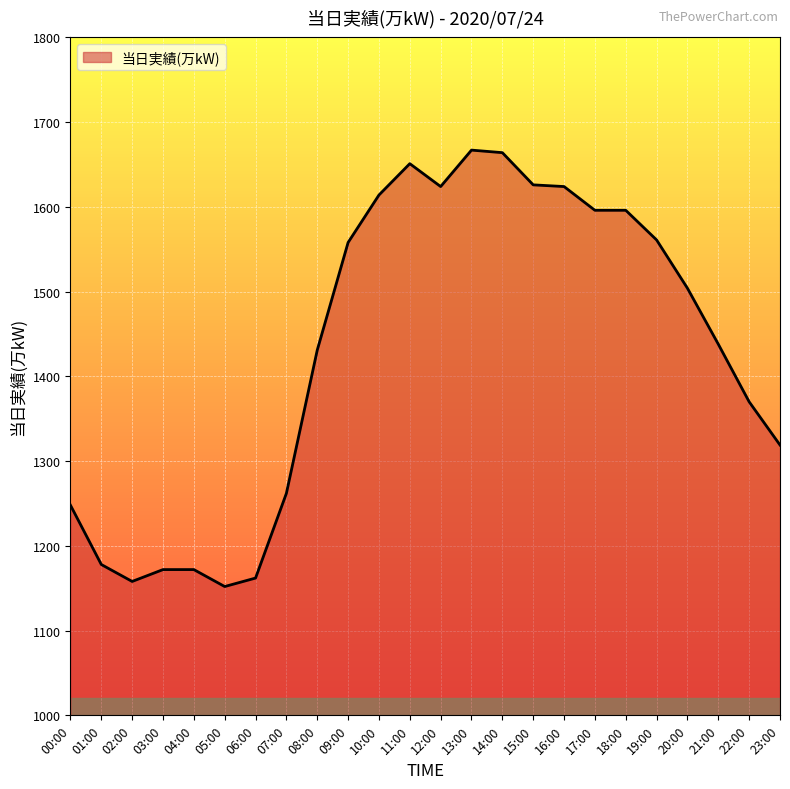

Where is the data nearest to the value 1409?

08:00